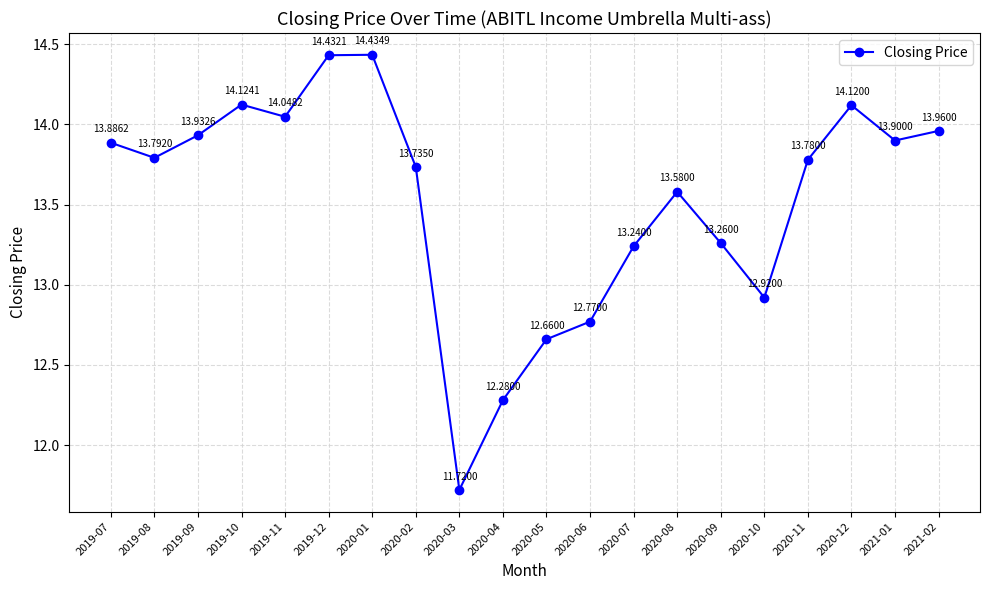

At which category does the chart reach its peak across all series?

2020-01